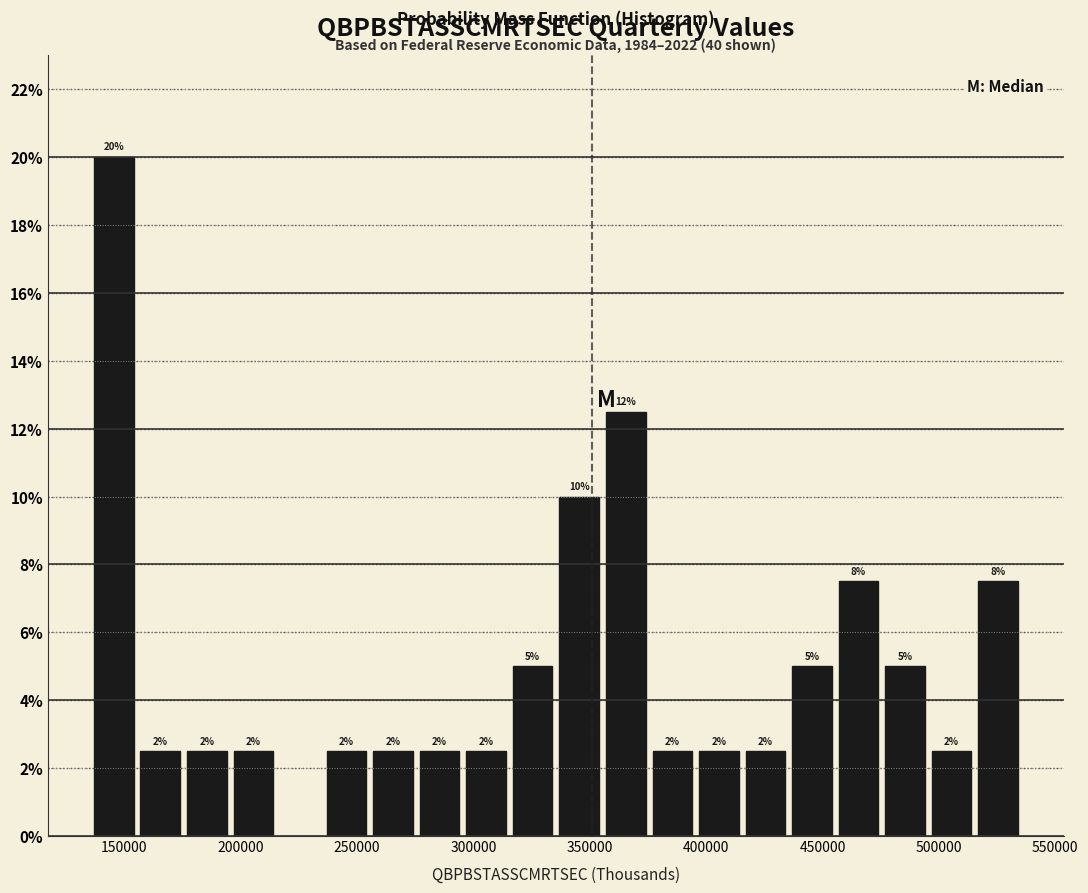

Around what value on the x-axis is the tallest bar? Give the approximate position of its centre, as read against the axis.

145000